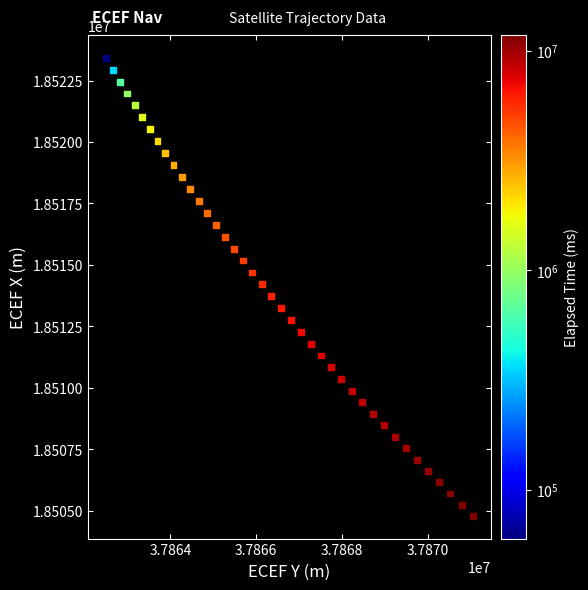

What is the range of X values (max minus min)?

8542.3